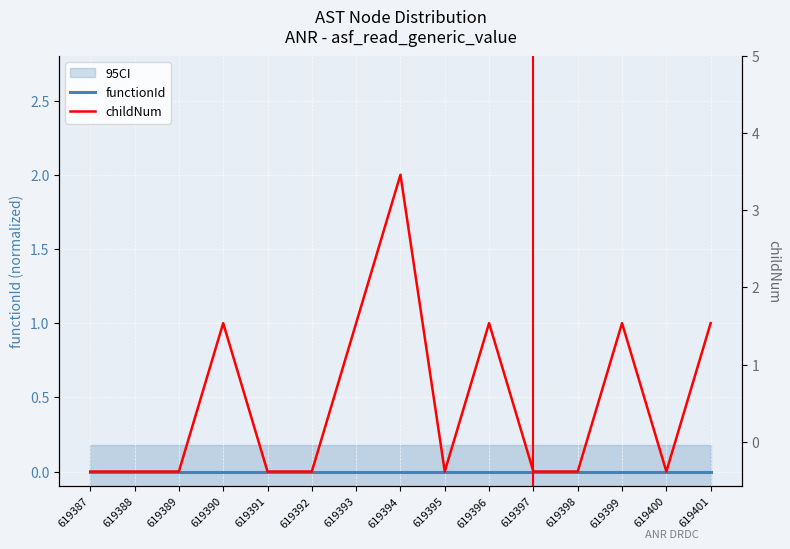

What is the sum of the childNum values at 619401 and 619390?

2